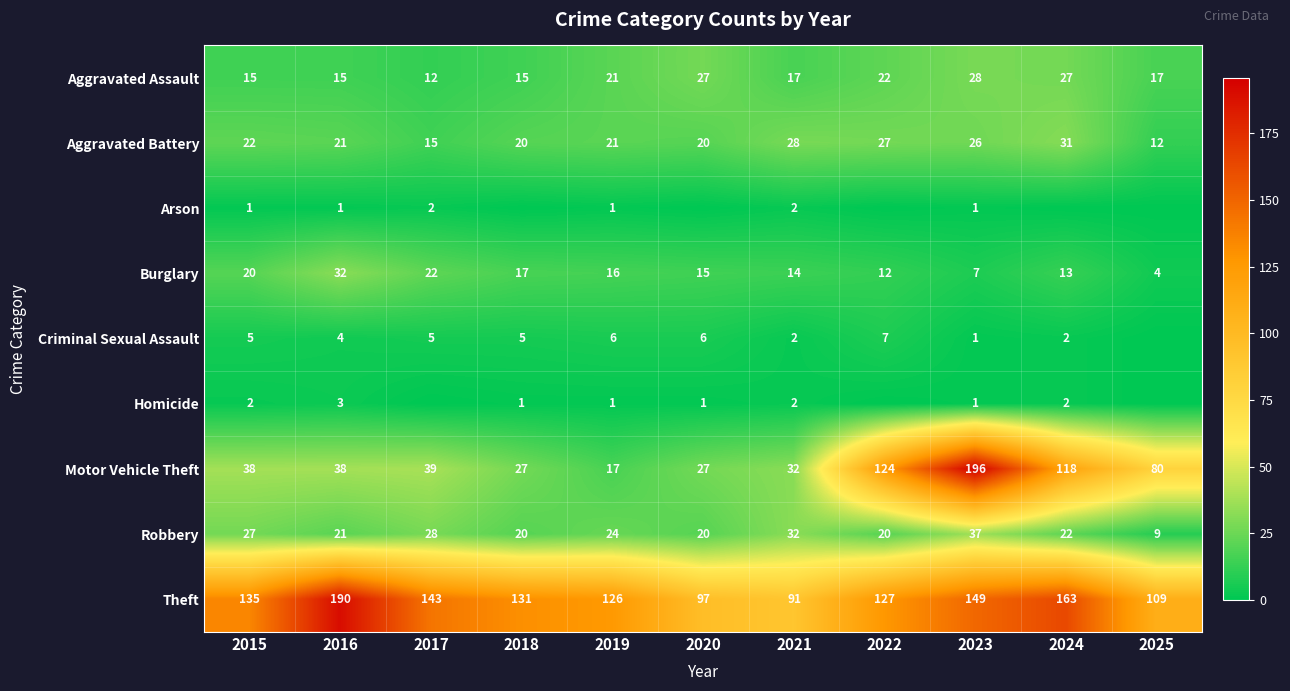

List the labels in order of Burglary value, largest first.

2016, 2017, 2015, 2018, 2019, 2020, 2021, 2024, 2022, 2023, 2025